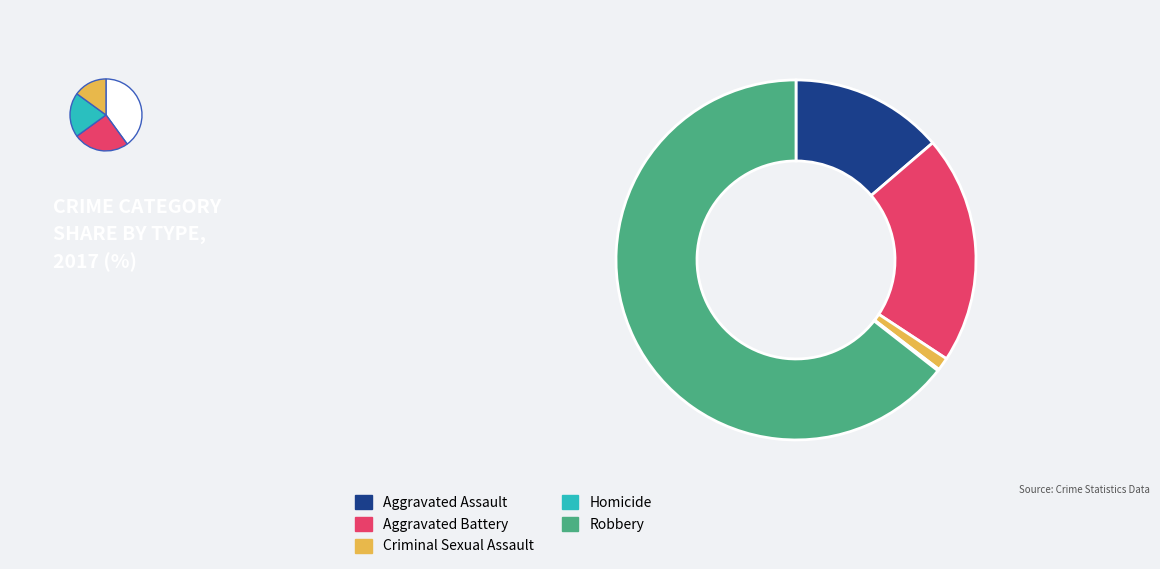

To the nearest percent, what portion does Aggravated Assault represent?

14%